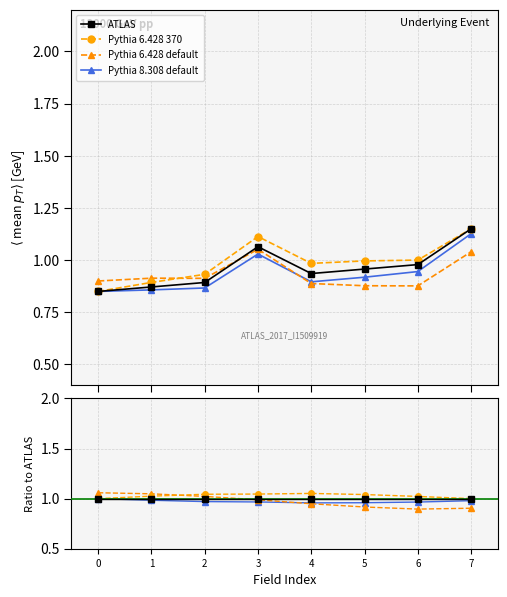

What is the maximum value shown in the chart?

1.1